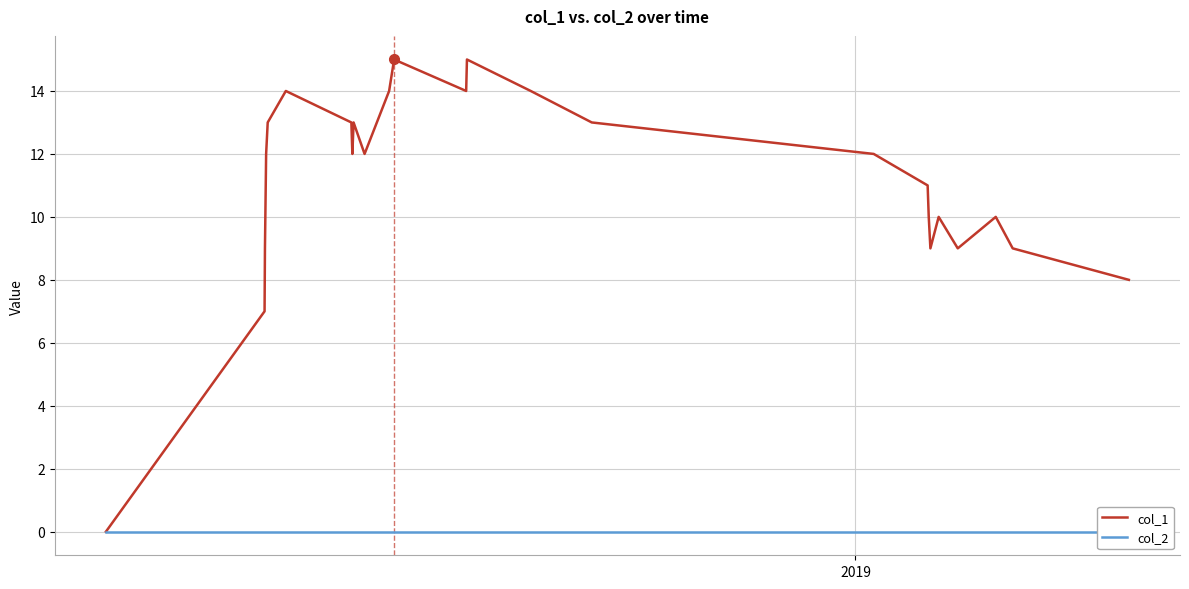

Rank the series by their average value, from lowest to highest.

col_2, col_1